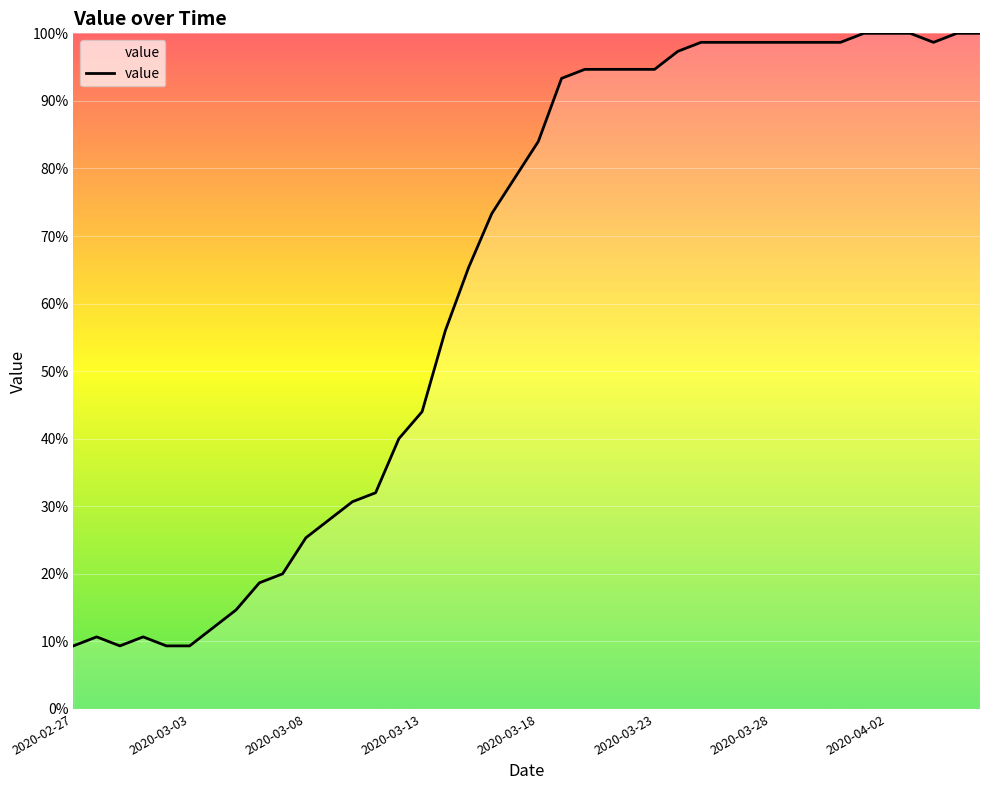

What is the greatest value displayed?

100.0